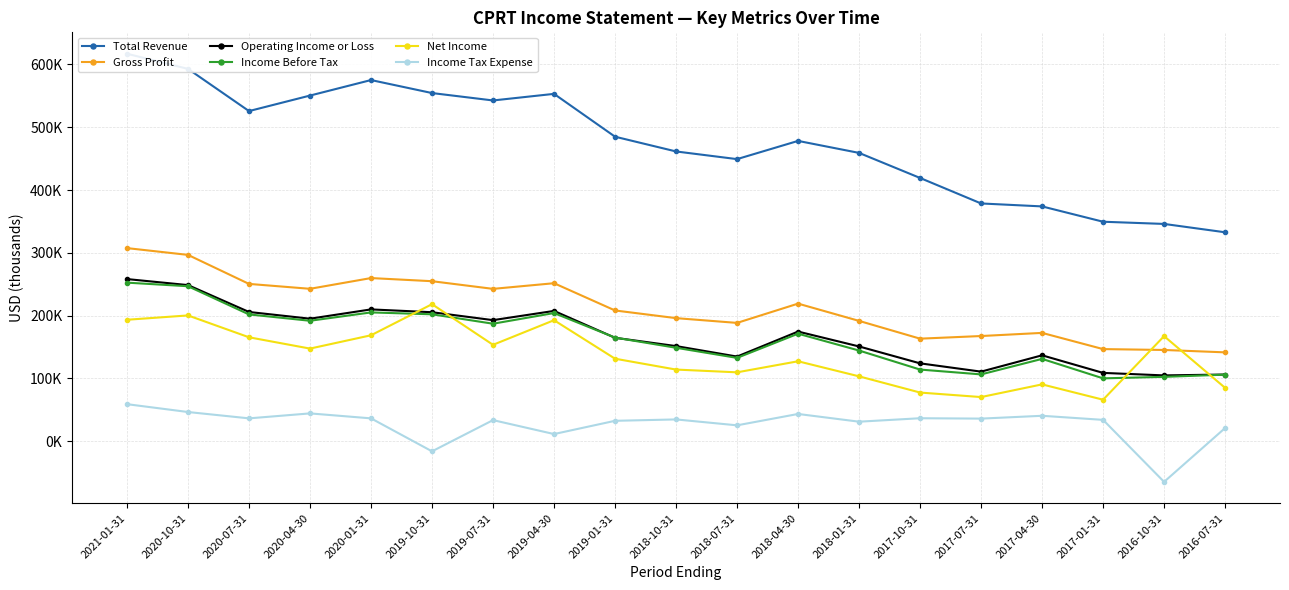

At which label does Income Tax Expense reach its minimum?

2016-10-31